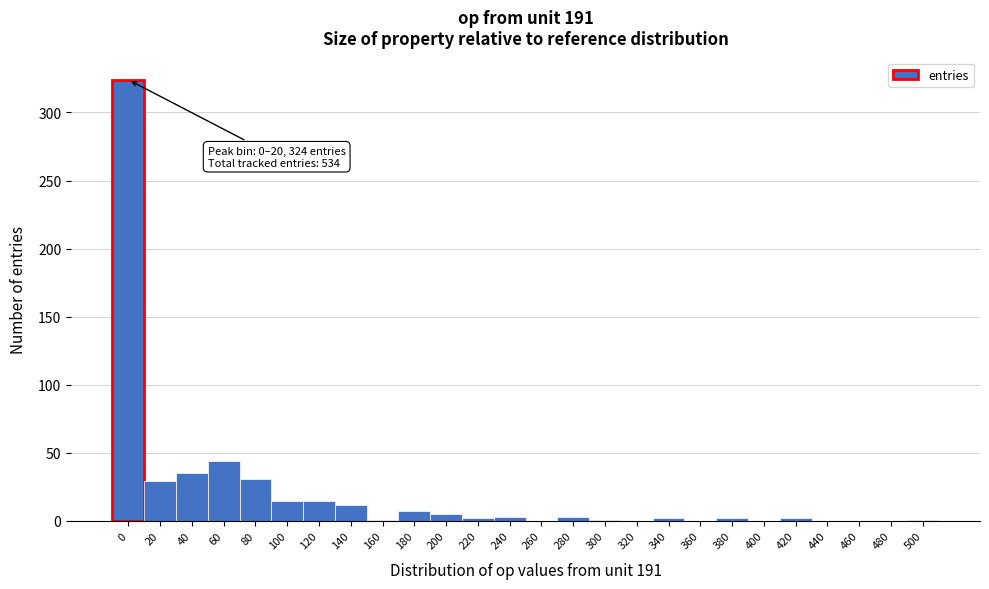

What is the ratio of the value at 80 to the value at 60?

0.7